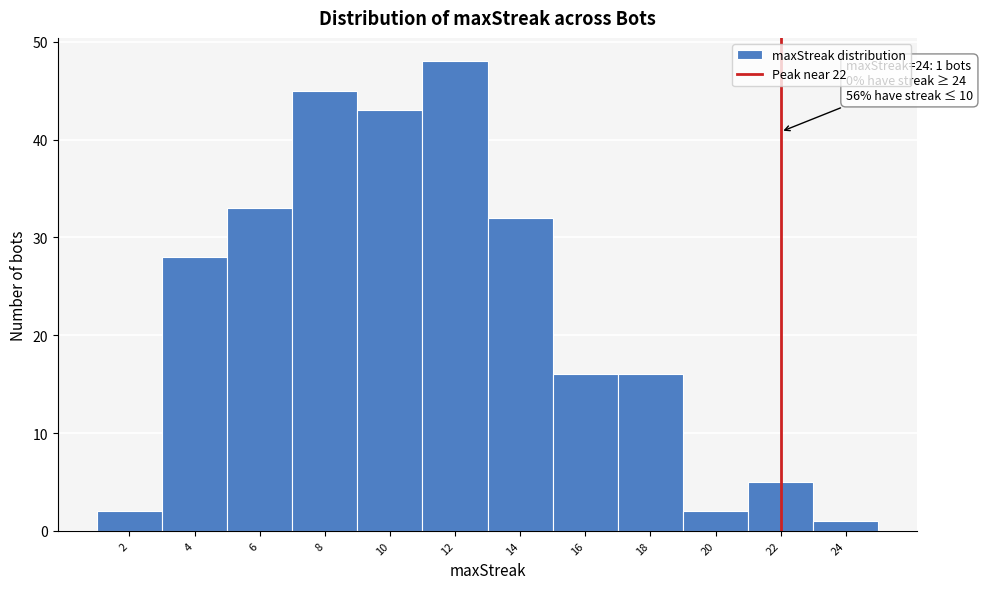

Over which range of the x-axis is the bar tallest?

11 to 13